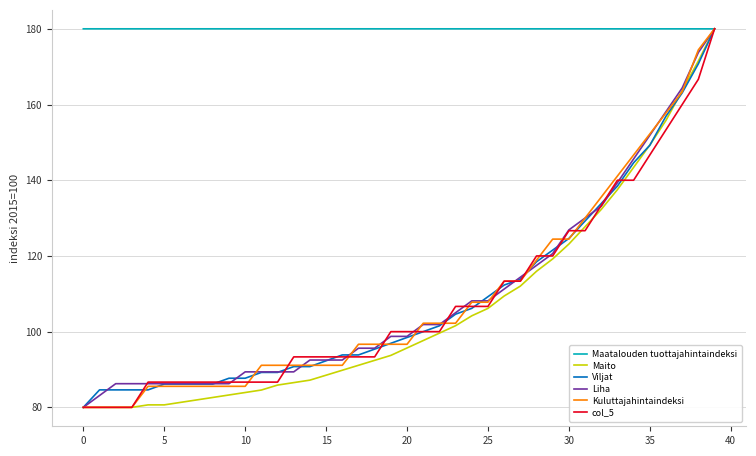

Which series has the largest total across all categories?

Maatalouden tuottajahintaindeksi